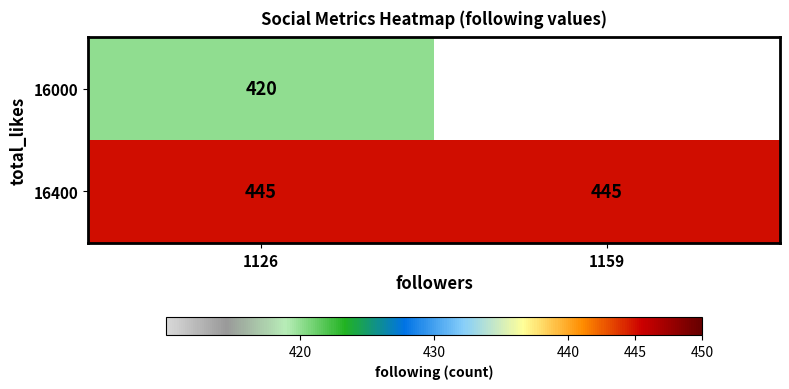

True or false: 16400 has a value of 234 at 1159.

False